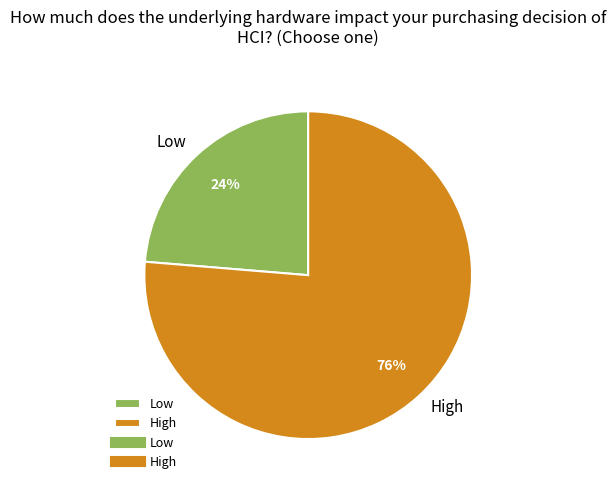

Count the number of slices in the pie.

2